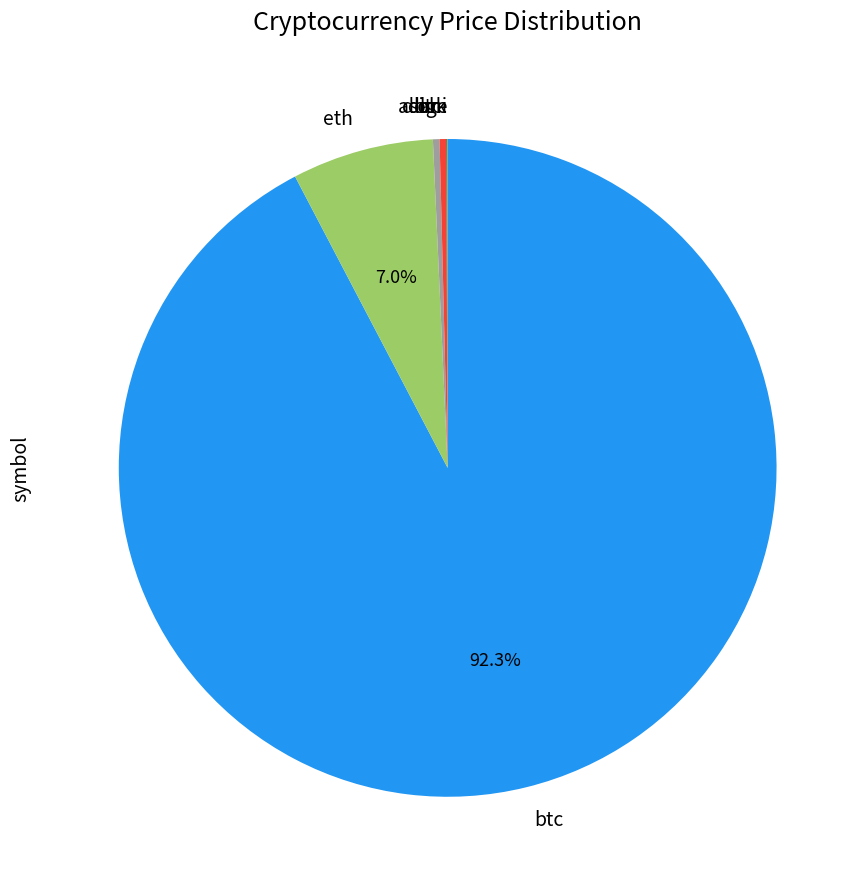

Is there a majority slice in this chart?

Yes